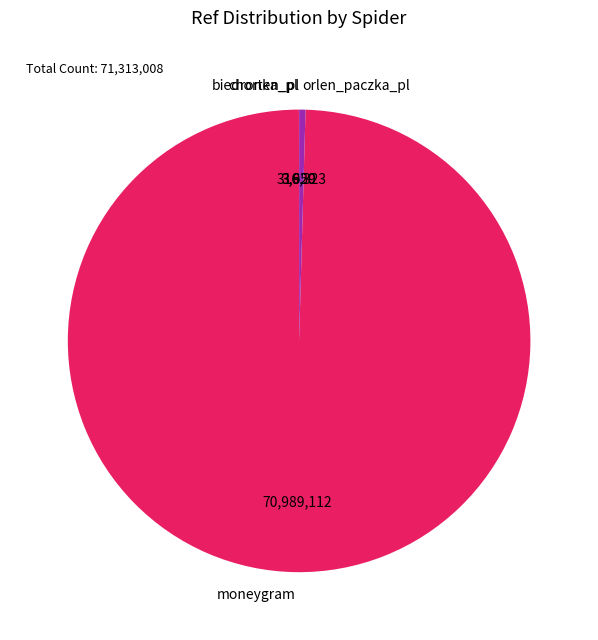

Which category has the biggest portion of the pie?

moneygram